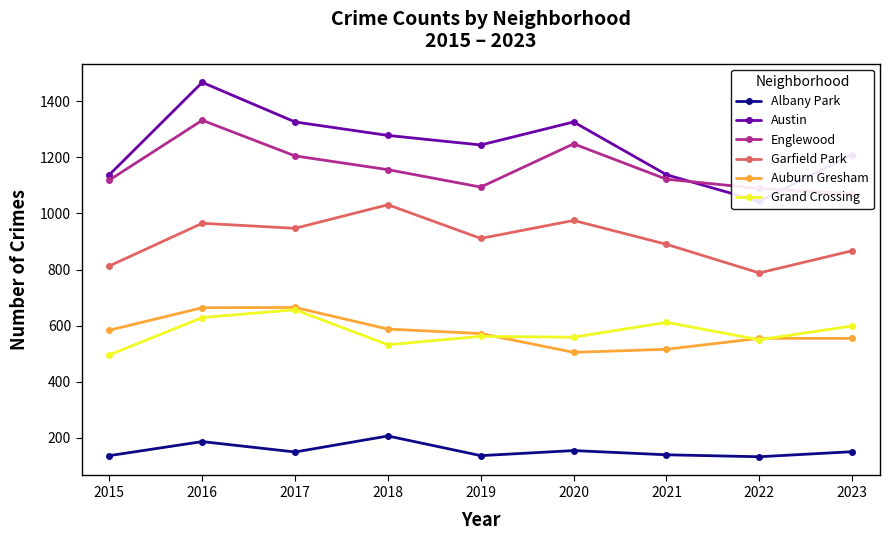

What is the difference between the highest and lowest values at 2017?

1176